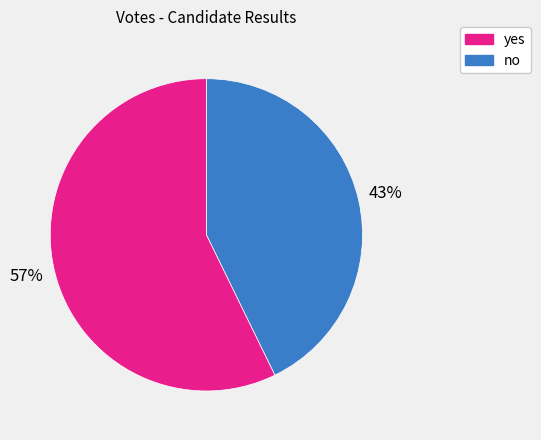

To the nearest percent, what is the average slice percentage?

50%